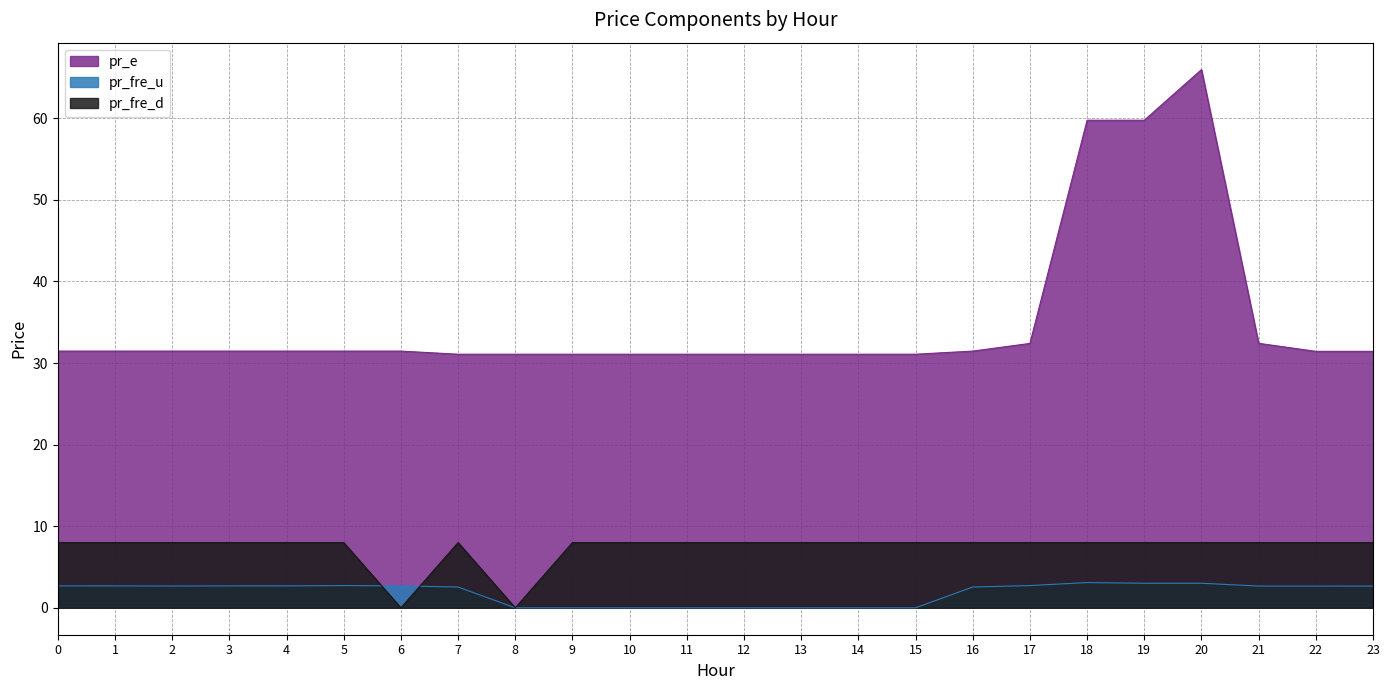

Reading left to right, extract all data points from this chart.

pr_fre_u: 2.7	2.7	2.7	2.7	2.7	2.7	2.7	2.5	0.0	0.0	0.0	0.0	0.0	0.0	0.0	0.0	2.5	2.7	3.1	3.0	3.0	2.7	2.7	2.7
pr_e: 31.5	31.5	31.5	31.5	31.5	31.5	31.5	31.1	31.1	31.1	31.1	31.1	31.1	31.1	31.1	31.1	31.5	32.4	59.8	59.8	66.0	32.4	31.4	31.4
pr_fre_d: 8.0	8.0	8.0	8.0	8.0	8.0	0.0	8.0	0.0	8.0	8.0	8.0	8.0	8.0	8.0	8.0	8.0	8.0	8.0	8.0	8.0	8.0	8.0	8.0